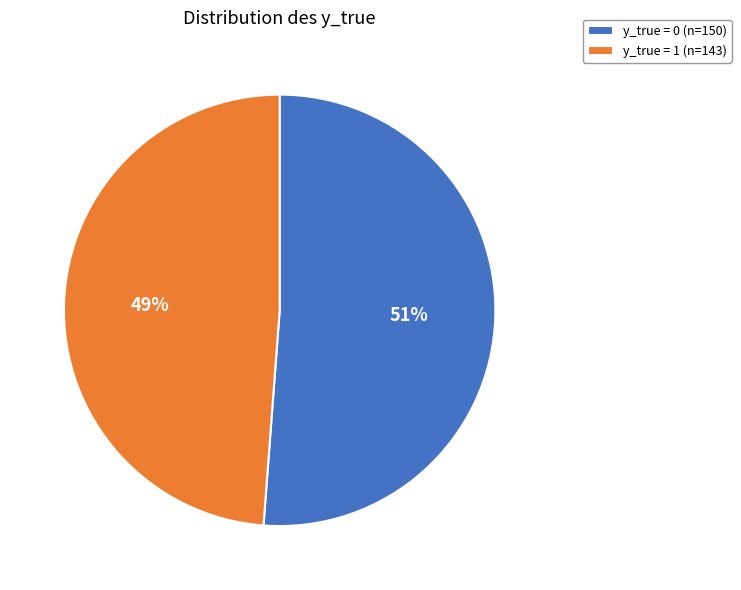

Rank the categories by value from lowest to highest.

y_true = 1 (n=143), y_true = 0 (n=150)